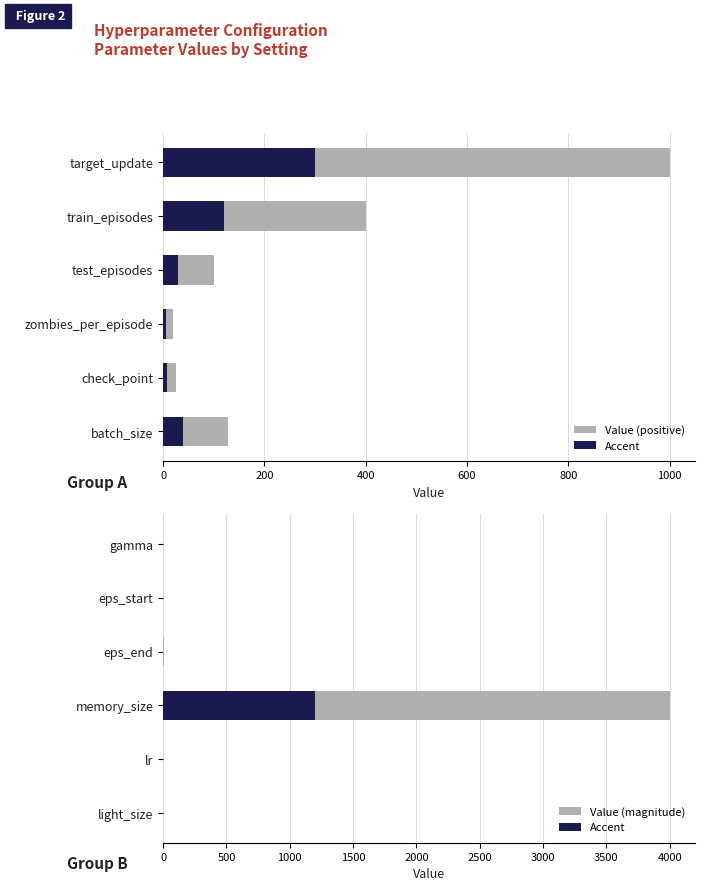

Between 0 and 200, which series saw the biggest shift?

Value (positive)